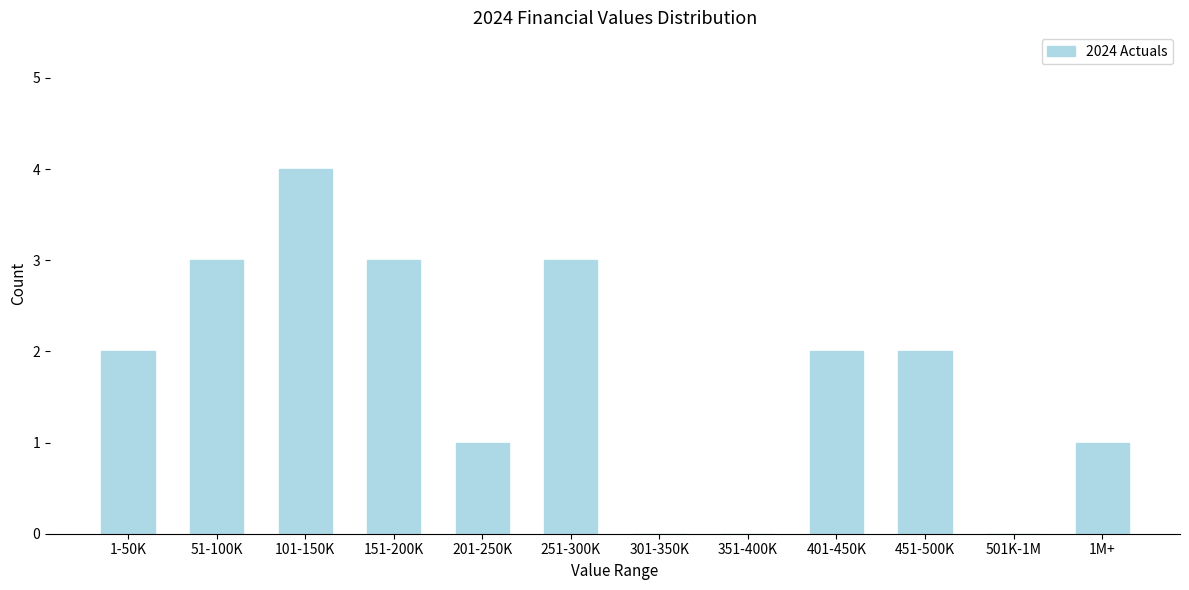

Reading left to right, transcribe all the data shown in this chart.

1-50K=2	51-100K=3	101-150K=4	151-200K=3	201-250K=1	251-300K=3	301-350K=0	351-400K=0	401-450K=2	451-500K=2	501K-1M=0	1M+=1